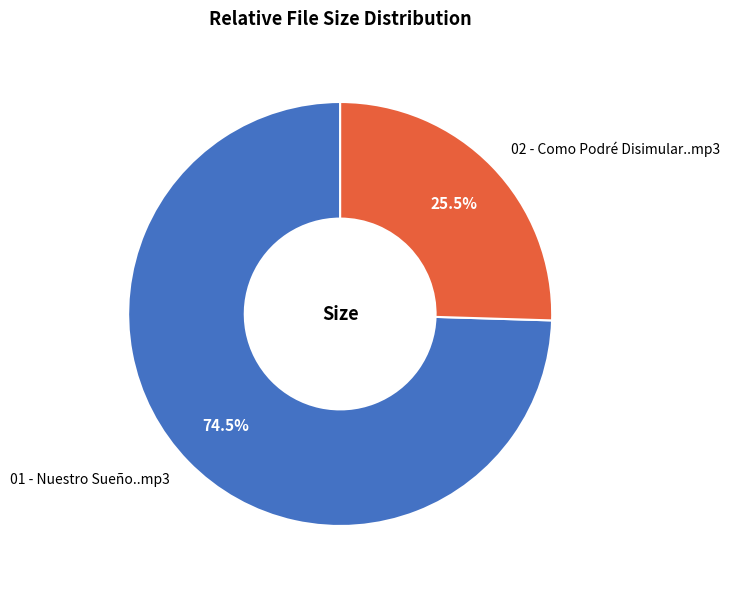

Which category has the smallest portion of the pie?

02 - Como Podré Disimular..mp3